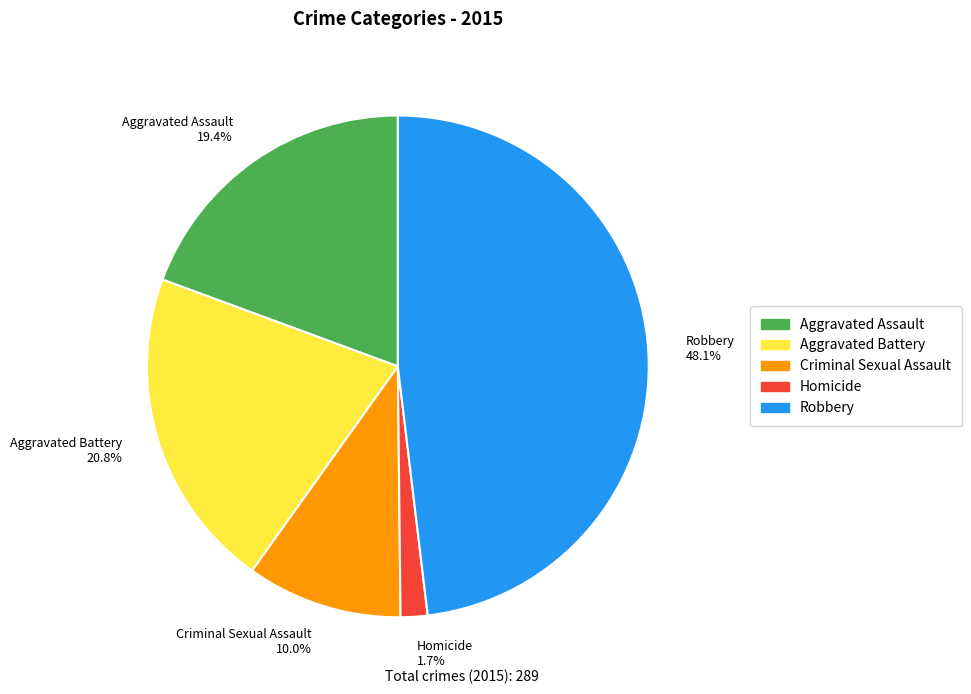

To the nearest percent, what is the difference between the largest and smallest slice percentages?

46%